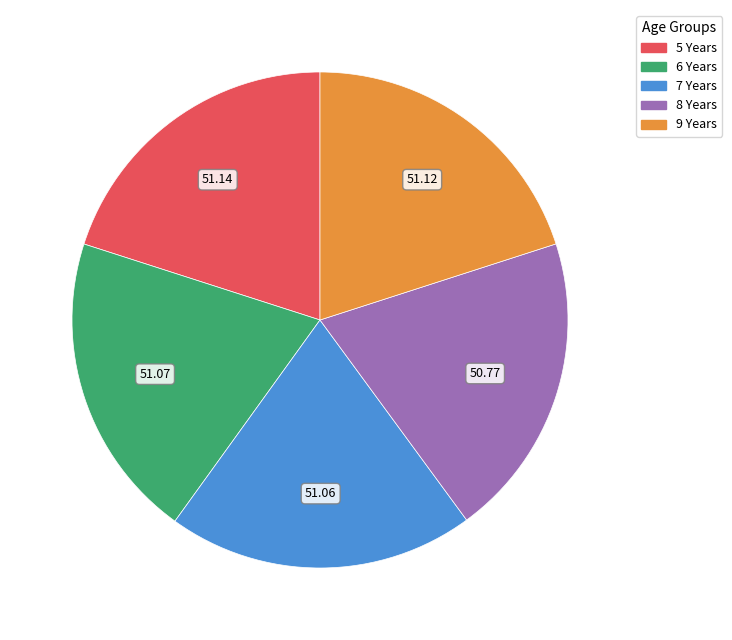

Is there any slice that represents more than half of the pie?

No